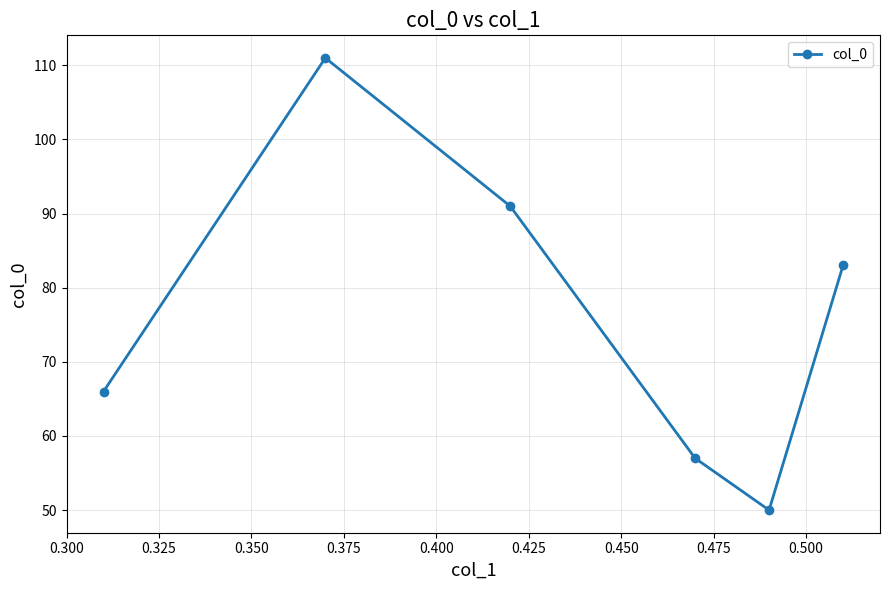

What is the difference between the second highest and second lowest values?

34